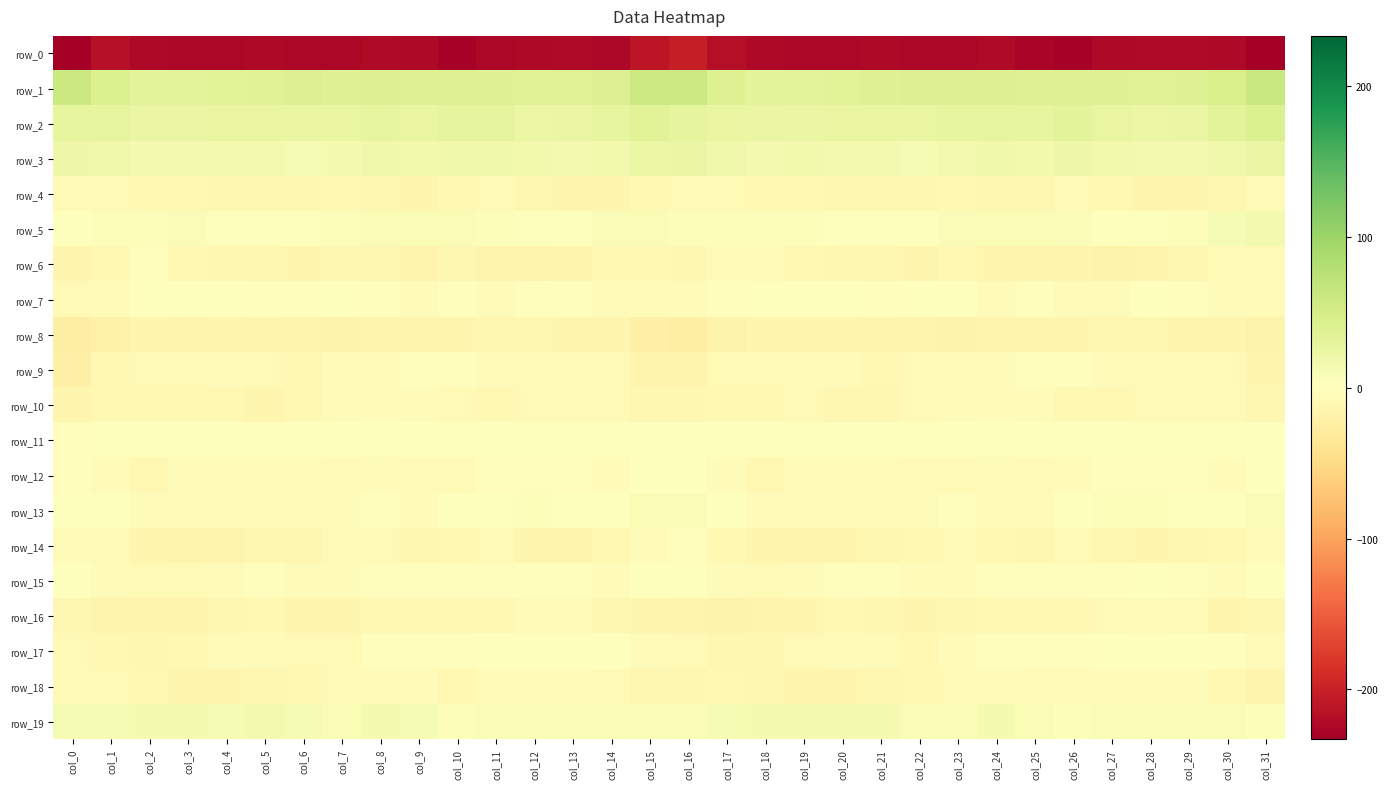

Which category has the highest value in the row_13 series?

col_15